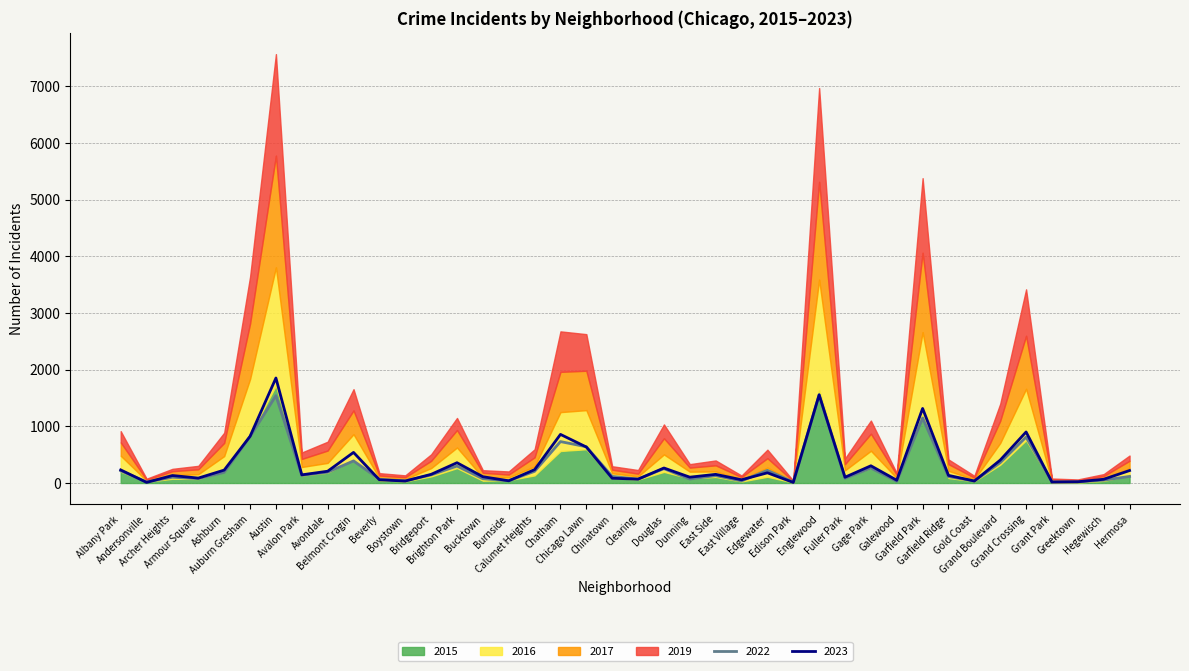

How many intersections are there between 2022 and 2017?

16